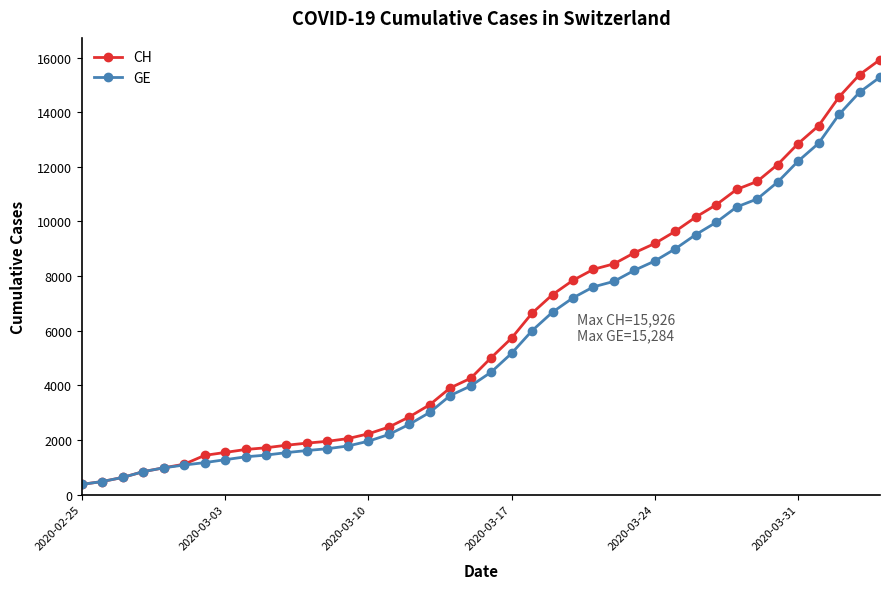

What is the value of the GE point at the 3rd from the left?

630